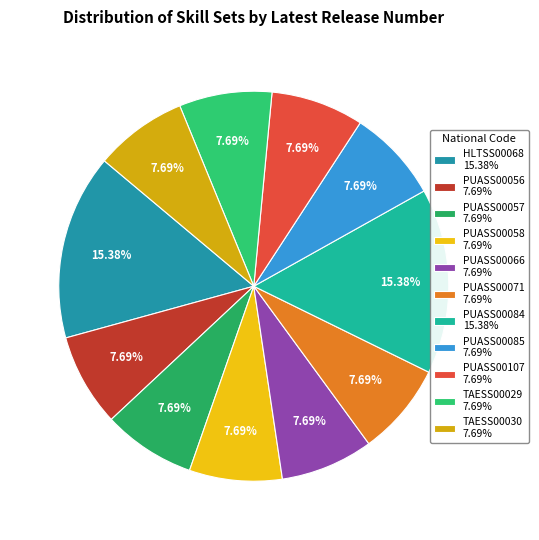

Combined, do TAESS00030 and PUASS00066 account for over 50%?

No